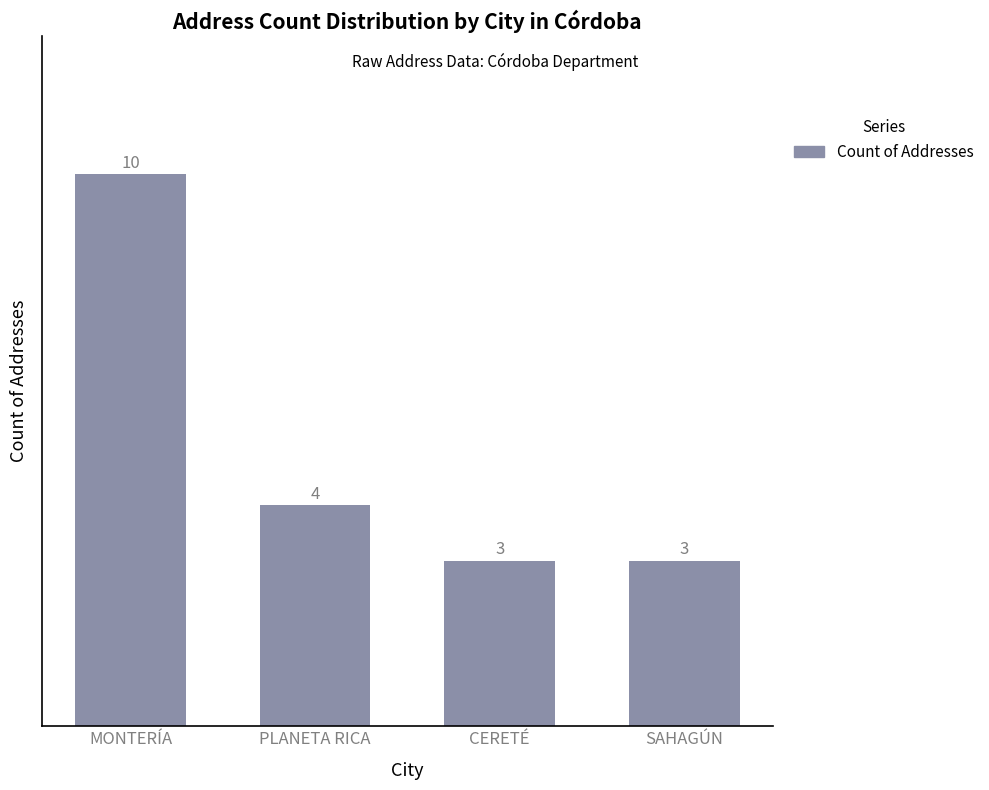

True or false: the data shows 4 at PLANETA RICA.

True